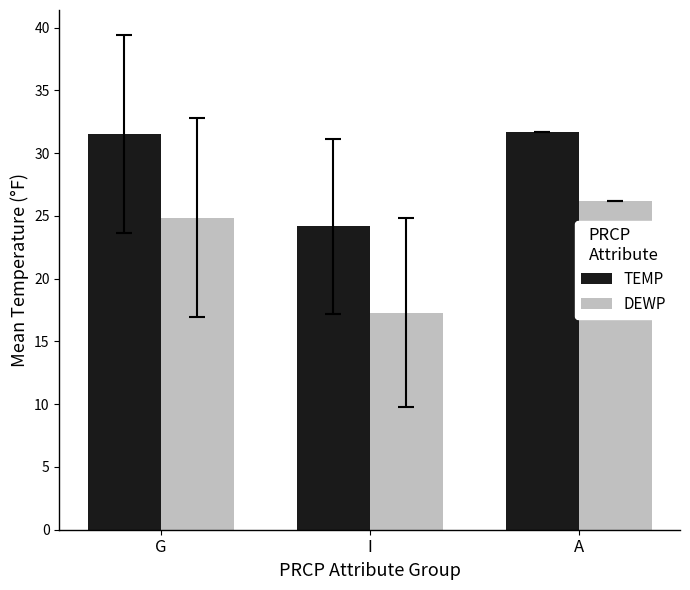

What value does the DEWP series have at G?

24.9